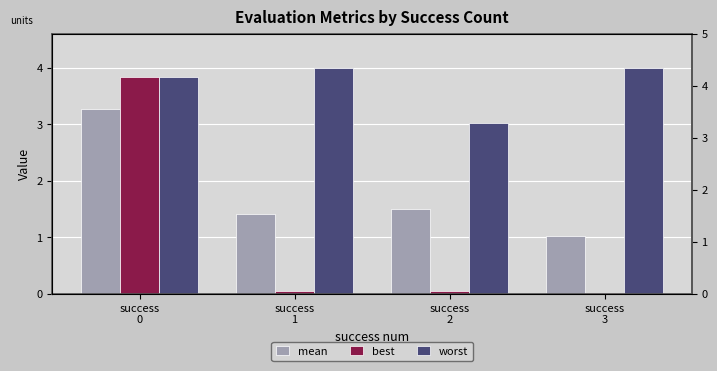

Rank the series by their maximum value, from lowest to highest.

mean, best, worst